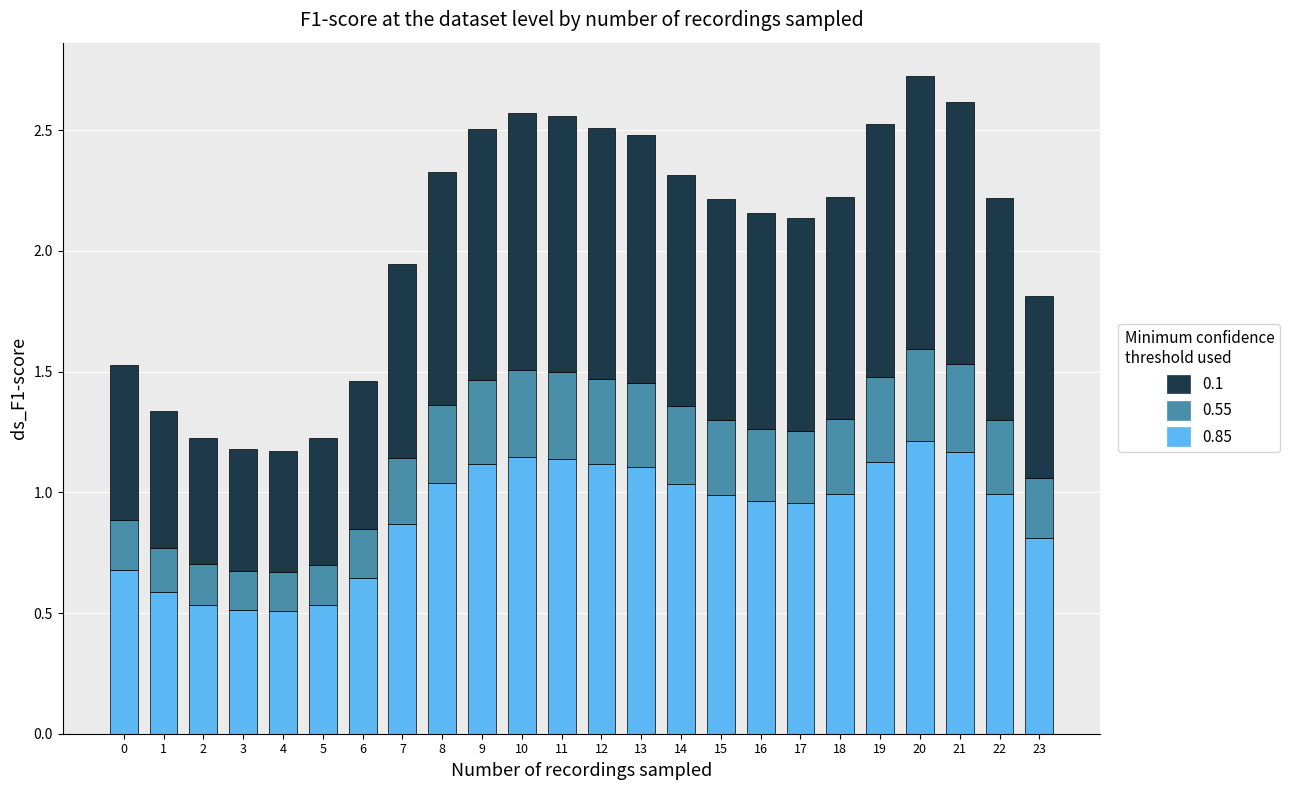

What is the total value across all series at 6?

1.5